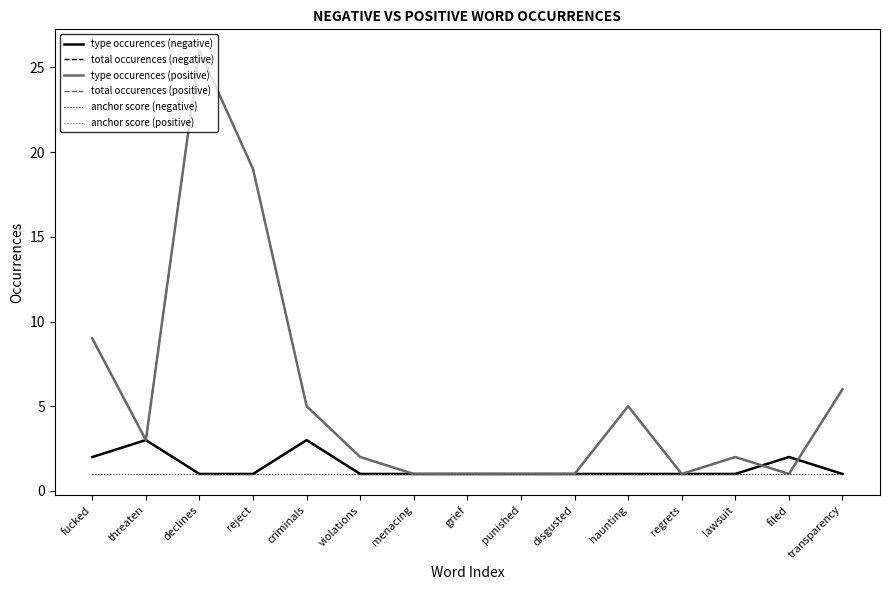

Does the chart have visible grid lines?

No